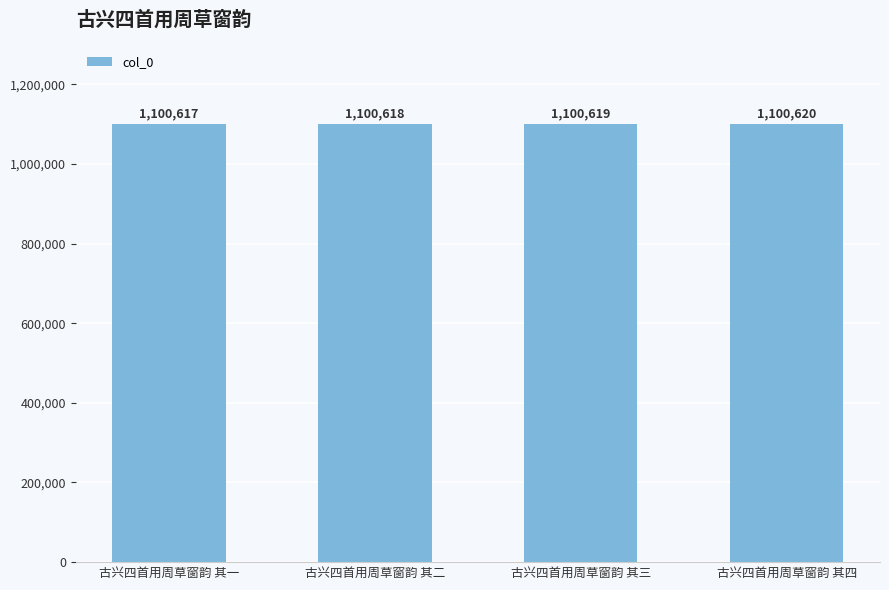

The value at 古兴四首用周草窗韵 其二 is 1100618. True or false?

True